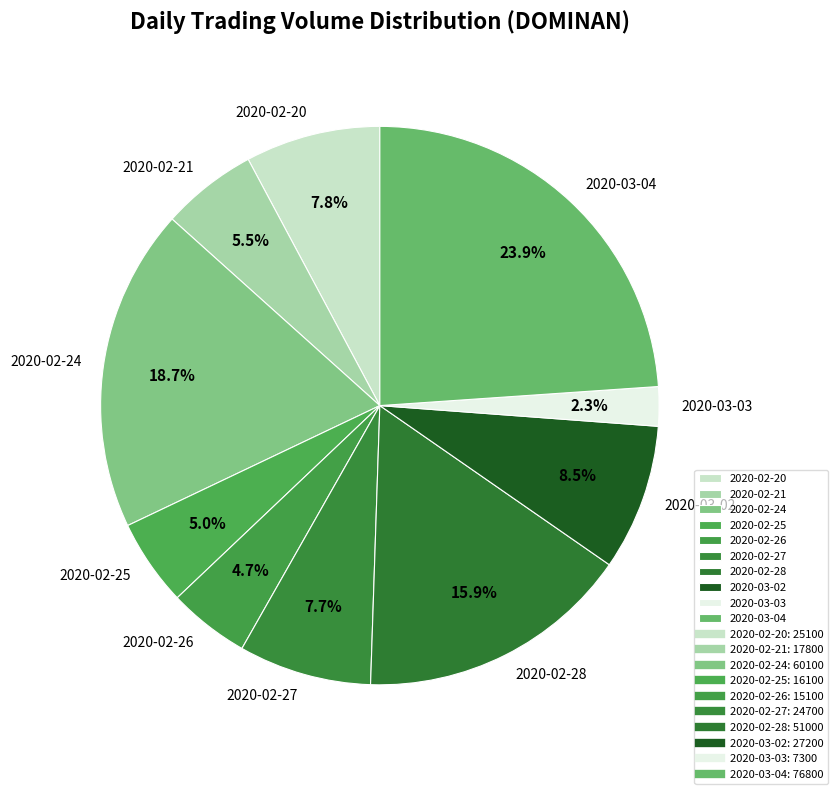

Between 2020-03-02 and 2020-02-28, which is larger?

2020-02-28